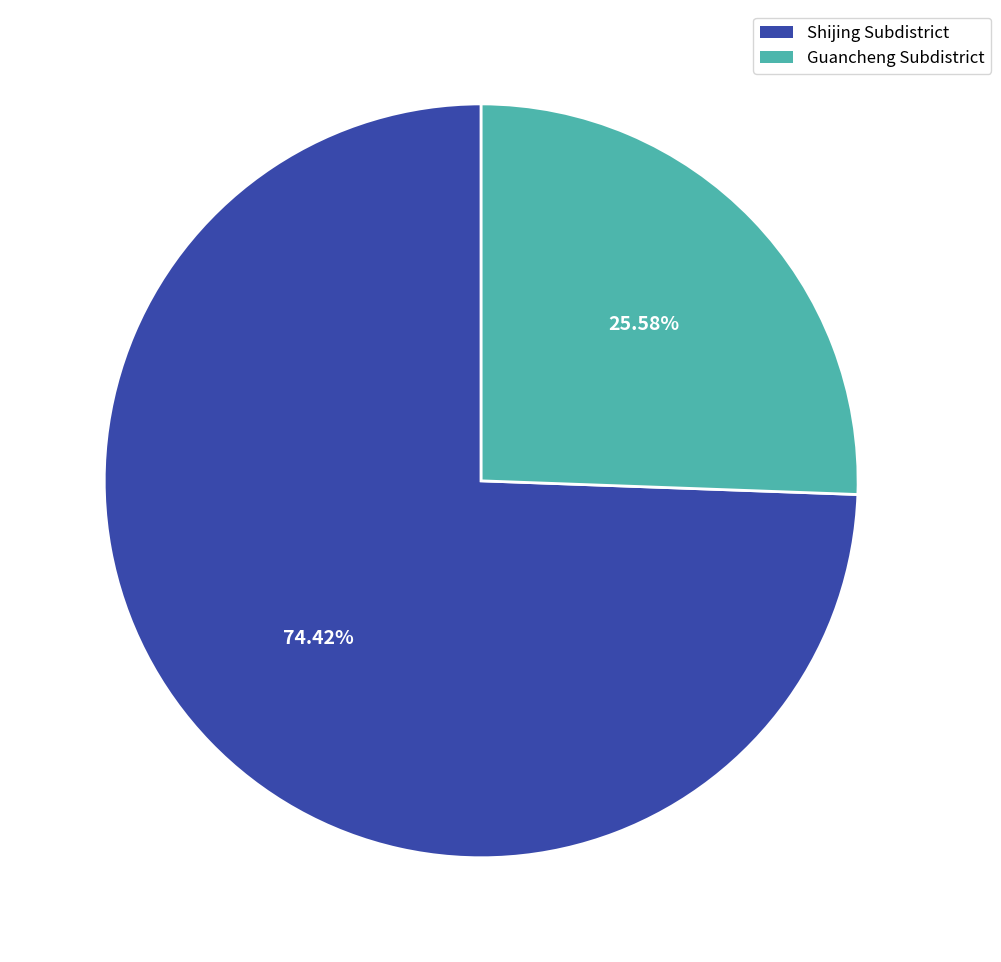

Is the sum of Guancheng Subdistrict and Shijing Subdistrict greater than half?

Yes